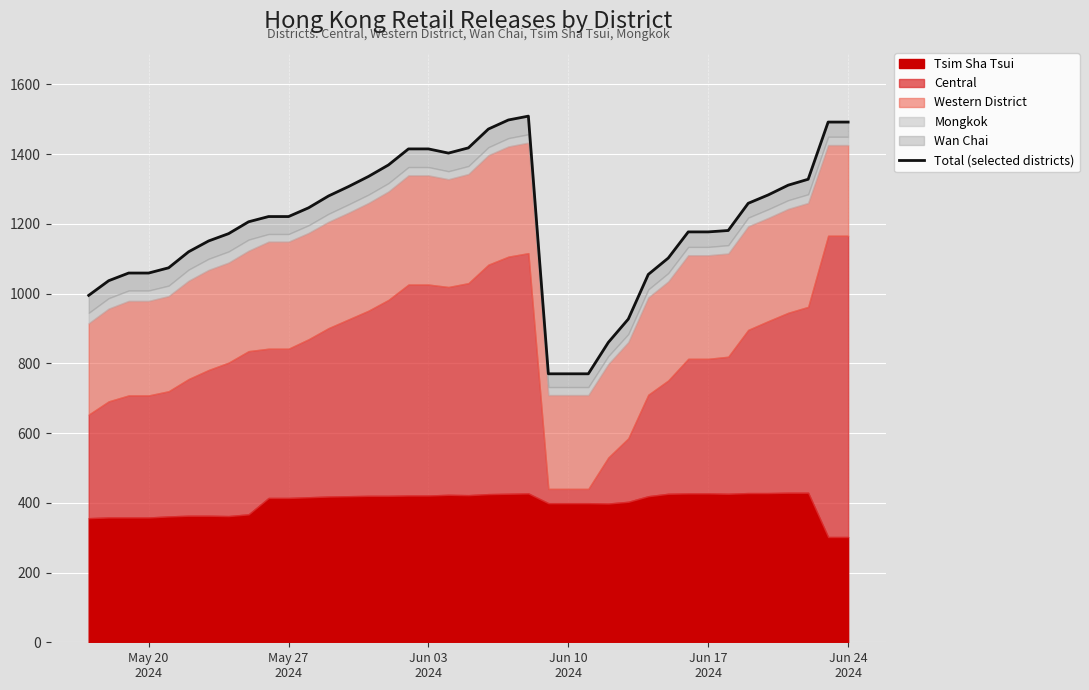

What is the minimum value shown in the chart?

770